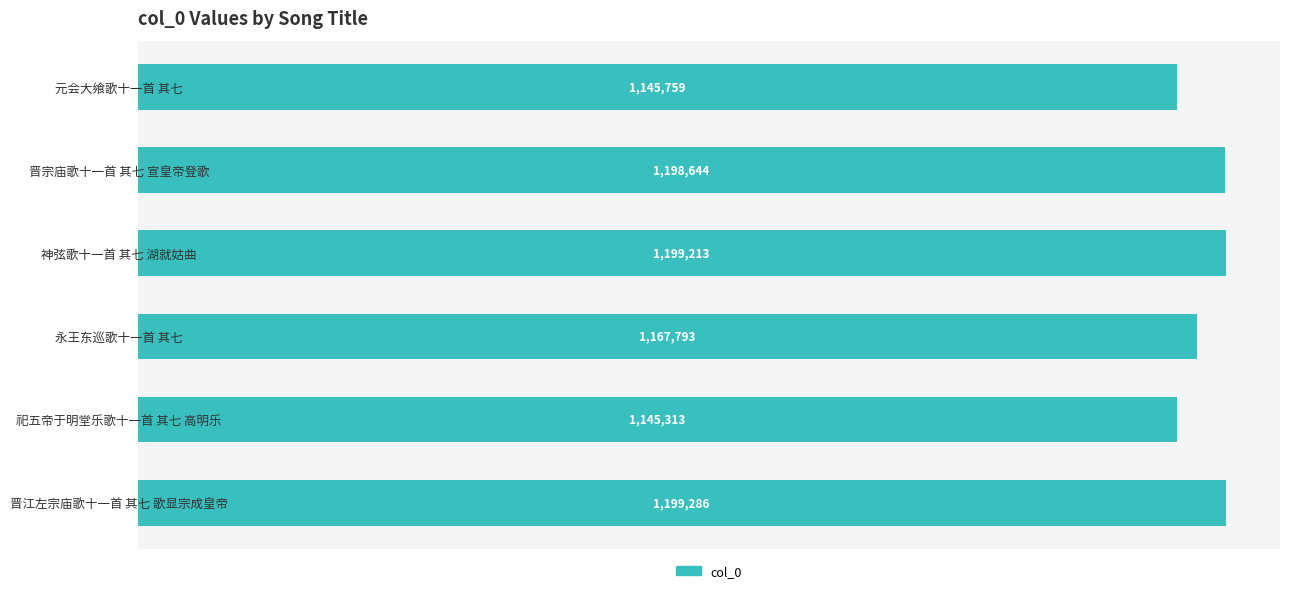

At which category does the chart reach its minimum across all series?

祀五帝于明堂乐歌十一首 其七 高明乐